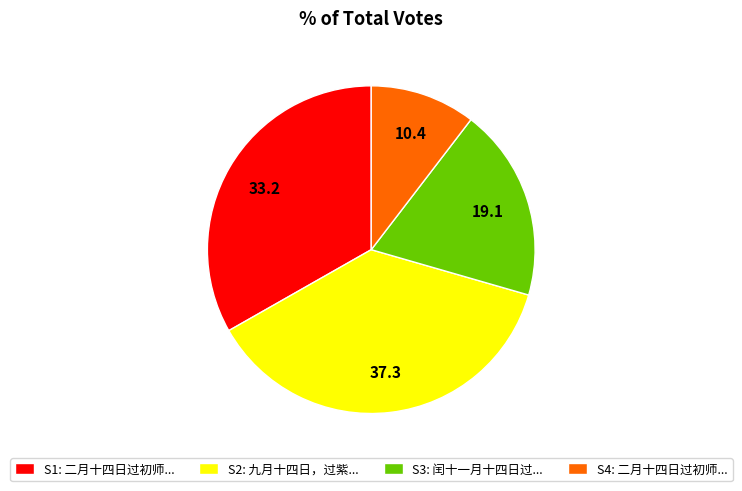

How many segments does this pie chart have?

4